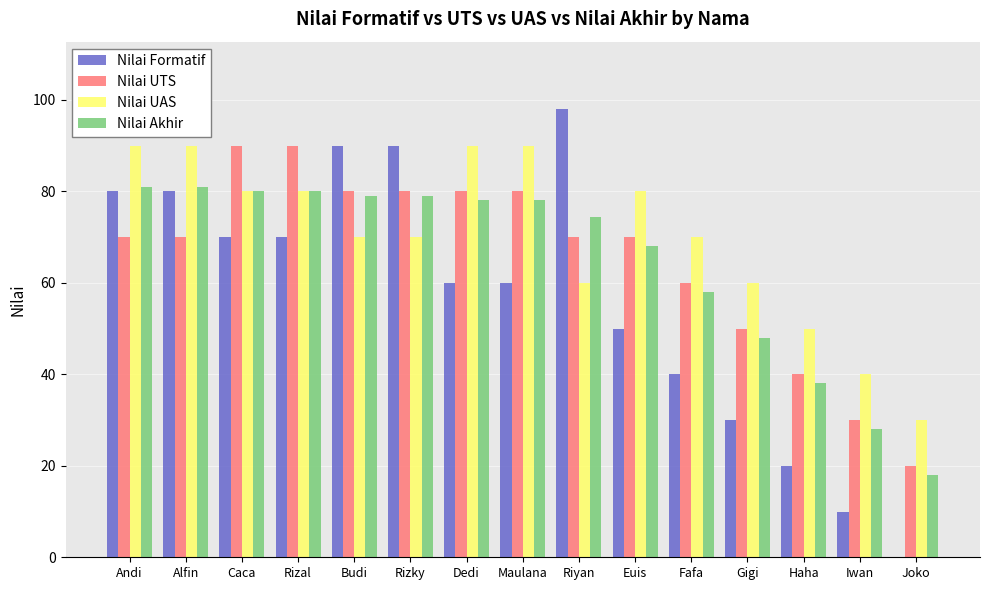

Which series has the widest spread of values?

Nilai Formatif